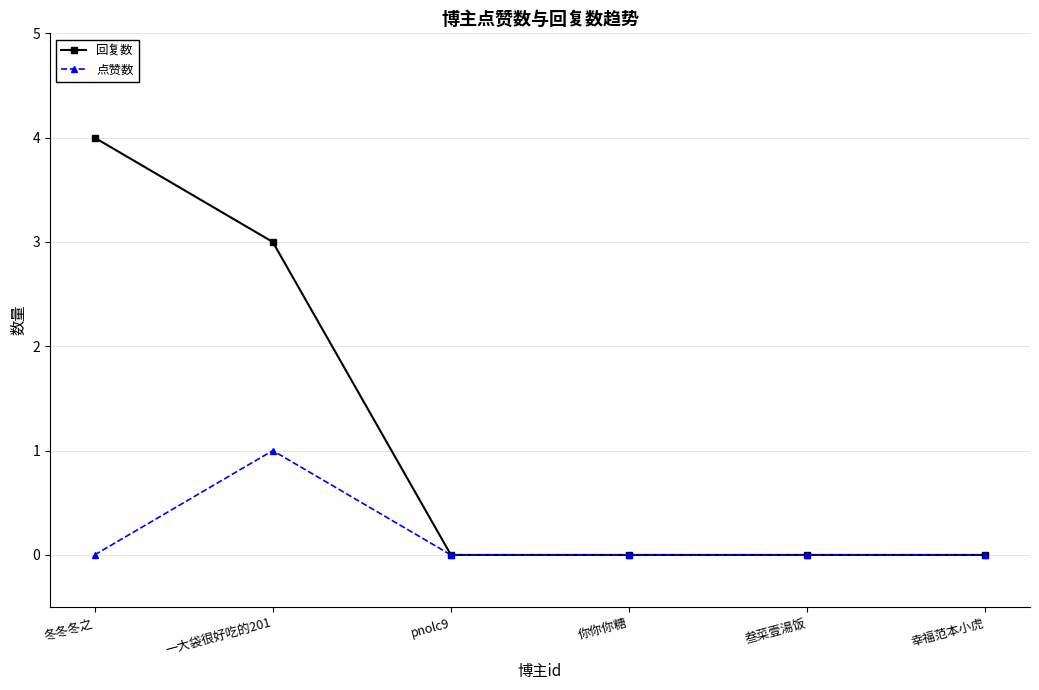

Reading left to right, extract all data points from this chart.

回复数: 冬冬冬之=4	一大袋很好吃的201=3	pnolc9=0	你你你糖=0	叁菜壹湯饭=0	幸福范本小虎=0
点赞数: 冬冬冬之=0	一大袋很好吃的201=1	pnolc9=0	你你你糖=0	叁菜壹湯饭=0	幸福范本小虎=0